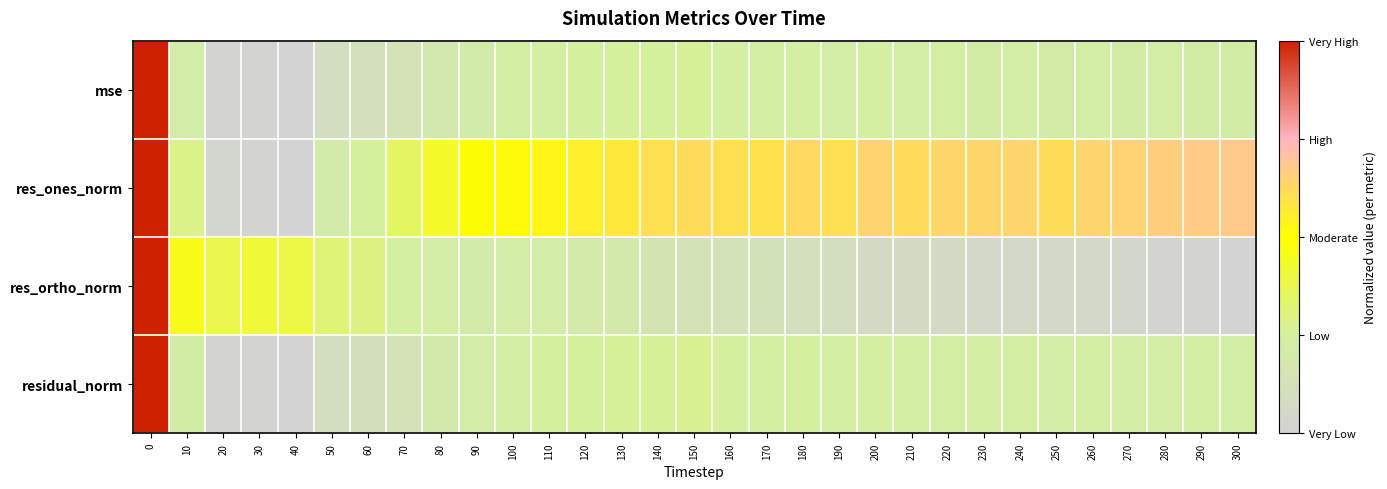

How many series are shown in this chart?

4